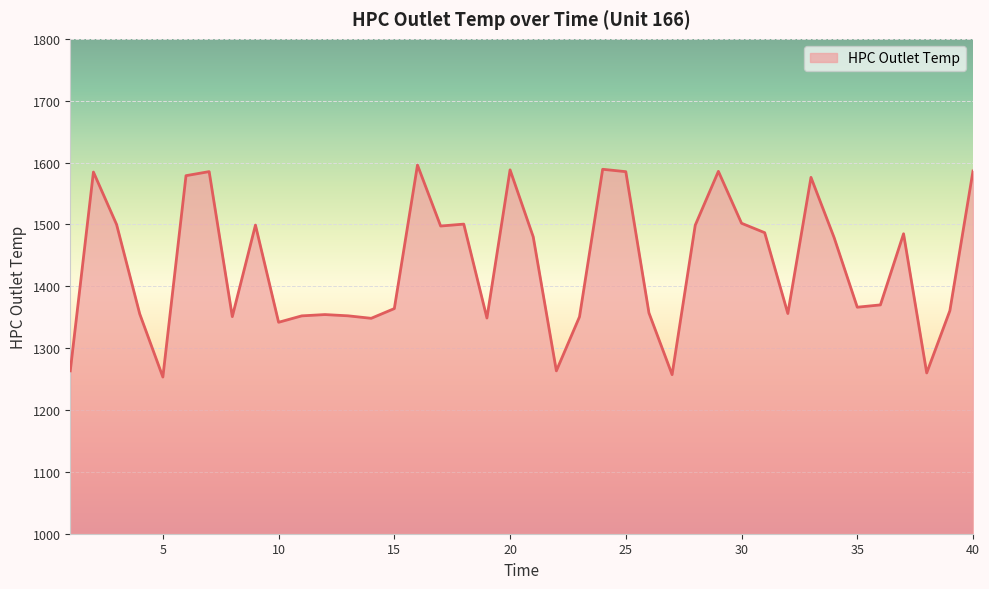

True or false: there are more than 0 points higher than both neighbors.

True